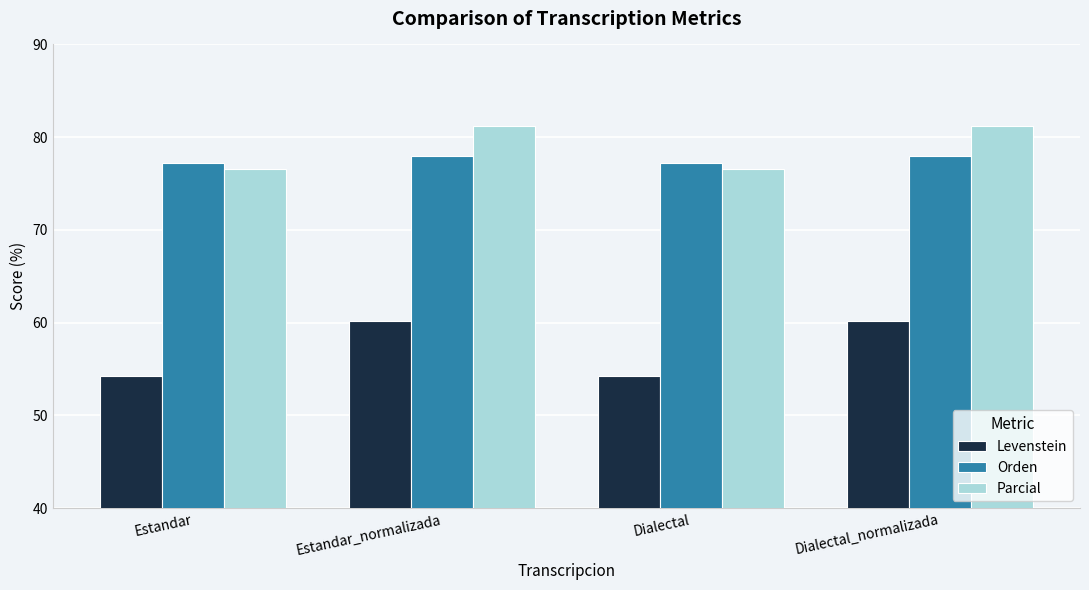

Does the chart contain any negative values?

No